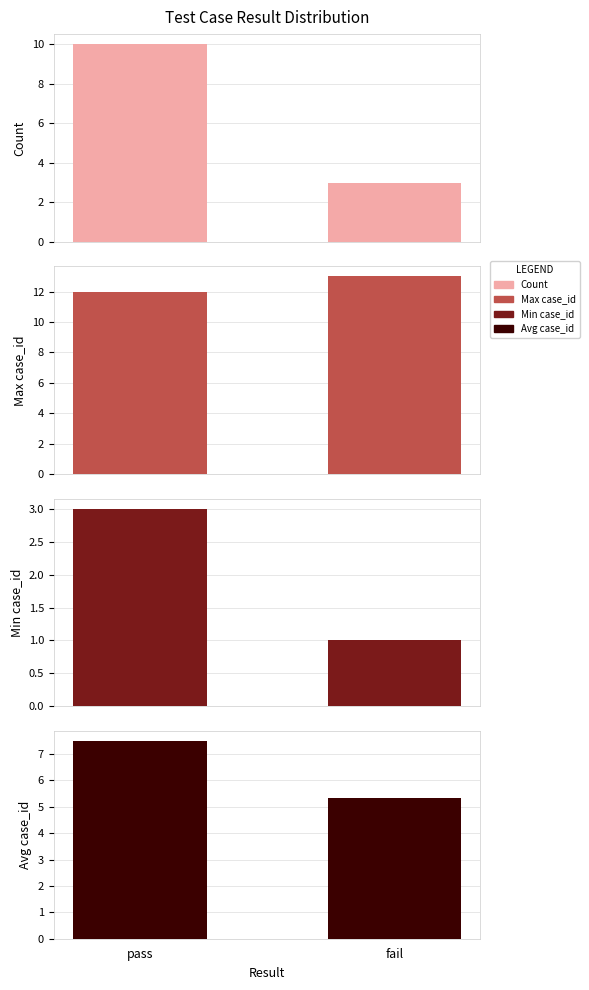

Count the values in the range 3 to 10.

2